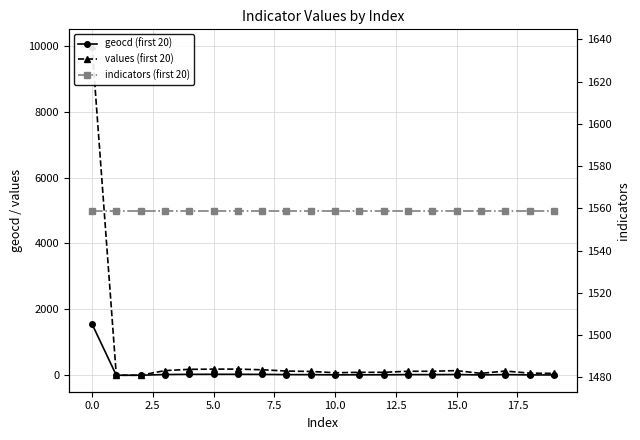

What is the maximum value shown in the chart?

10000